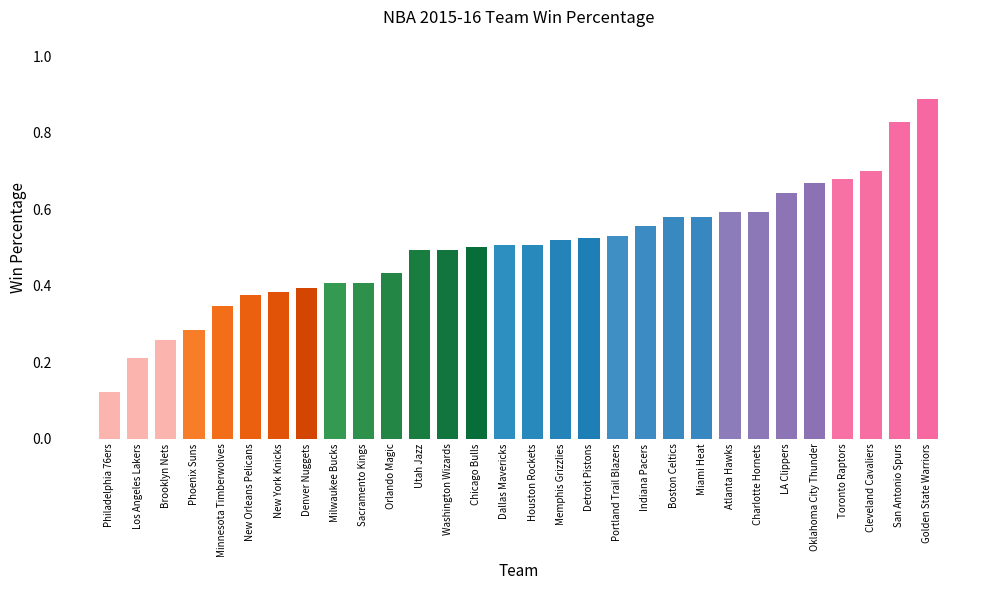

How many values are between 0 and 1?

30